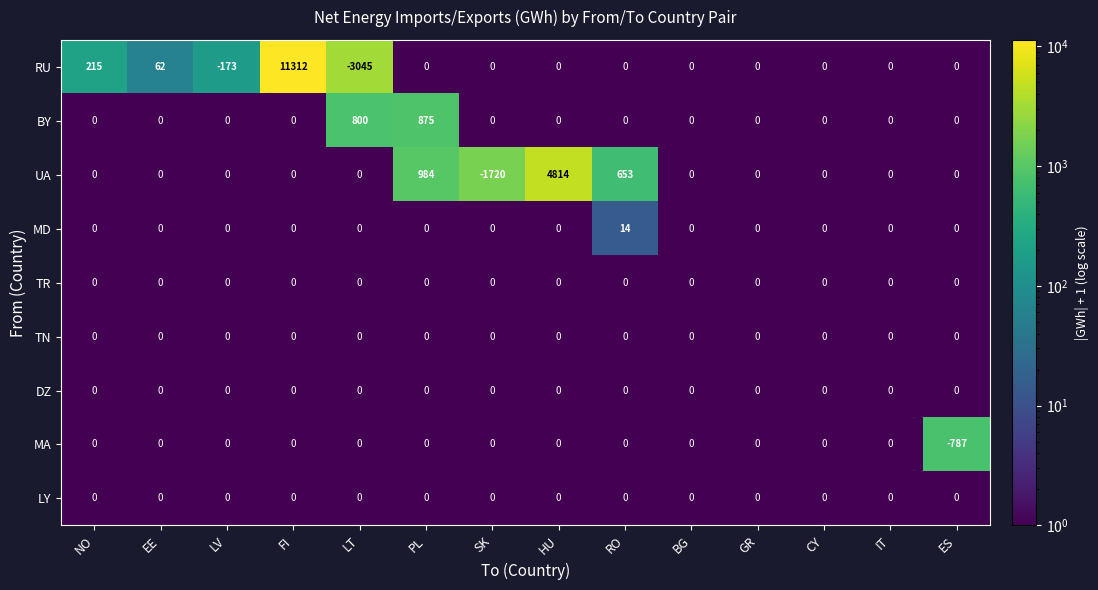

What is the total value across all series at EE?

62